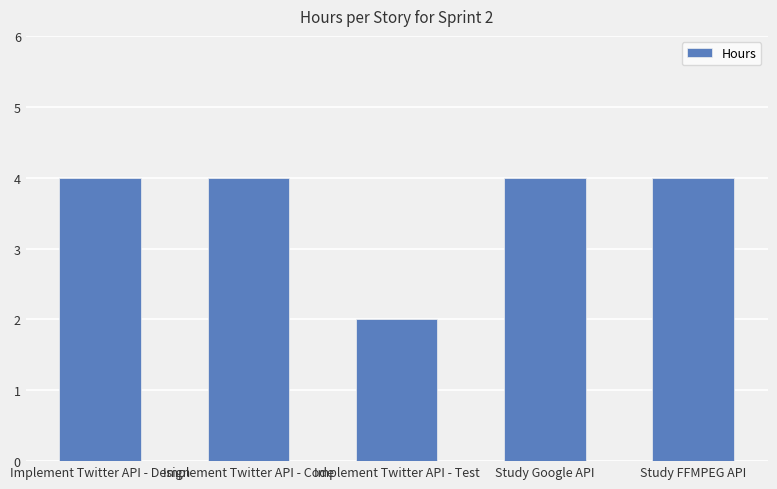

Which label corresponds to the smallest value in the chart?

Implement Twitter API - Test